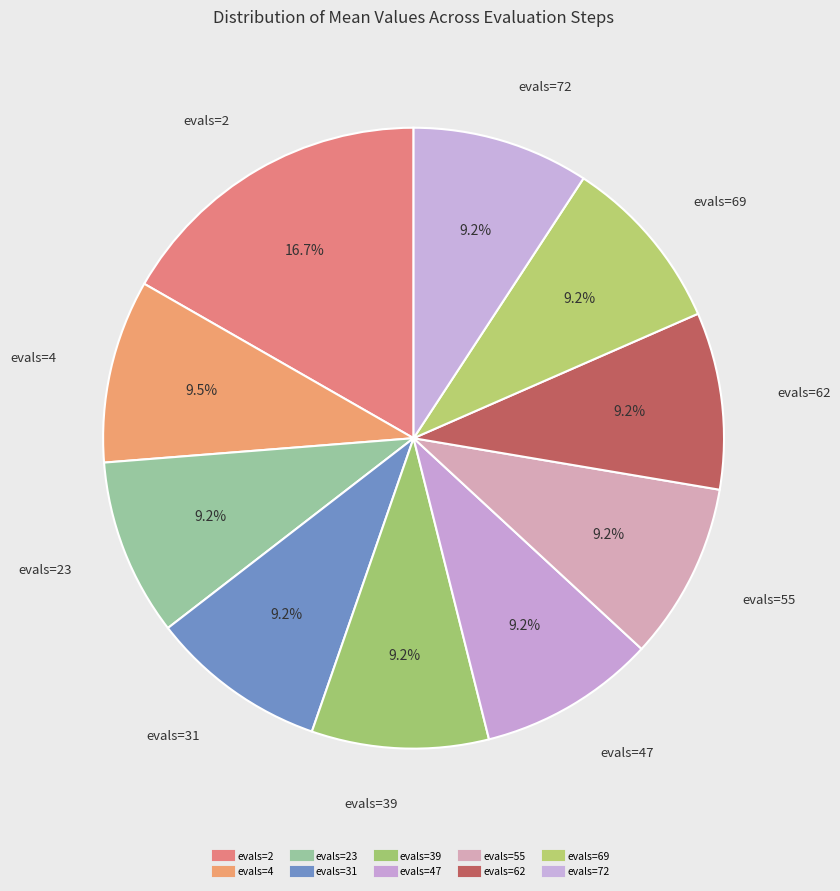

Which slice is the smallest?

evals=23